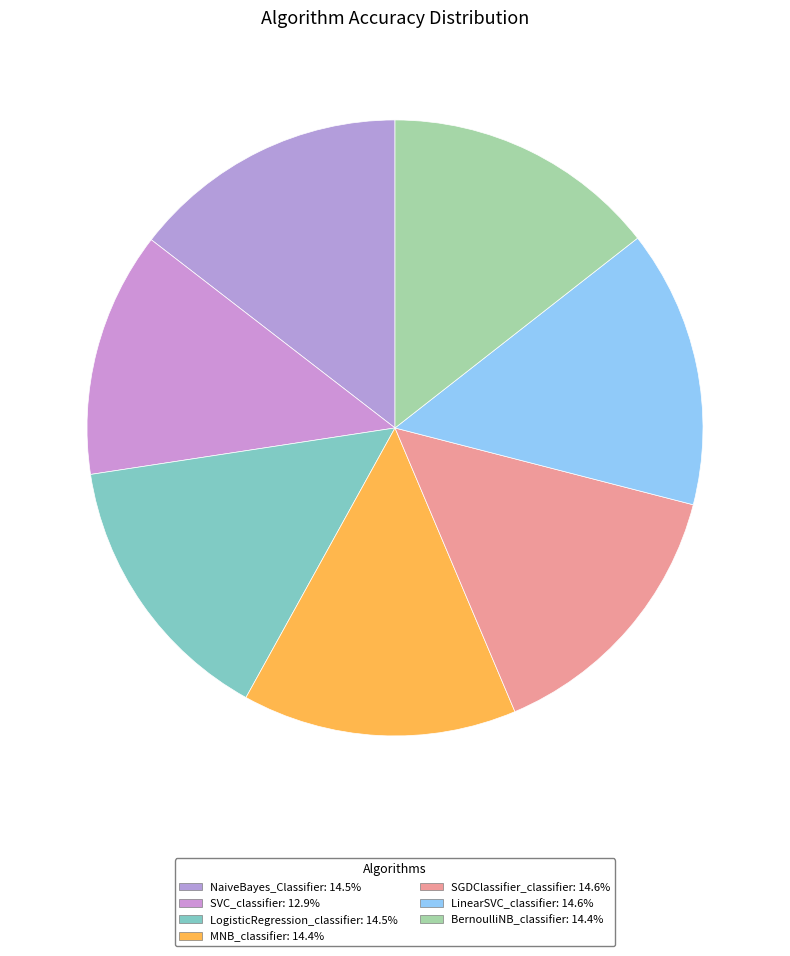

What is the smallest slice in the pie chart?

SVC_classifier